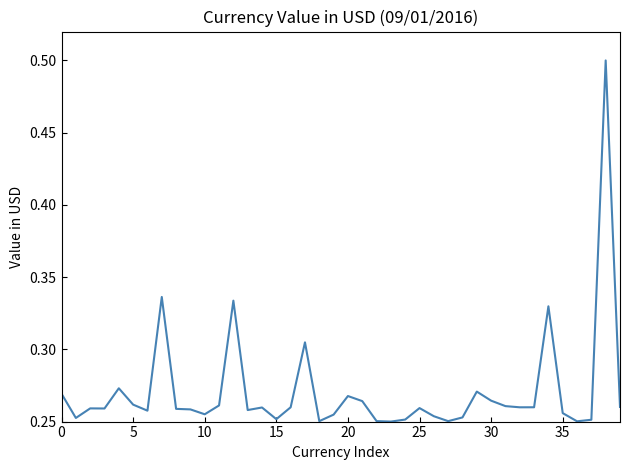

What is the maximum value shown in the chart?

0.5